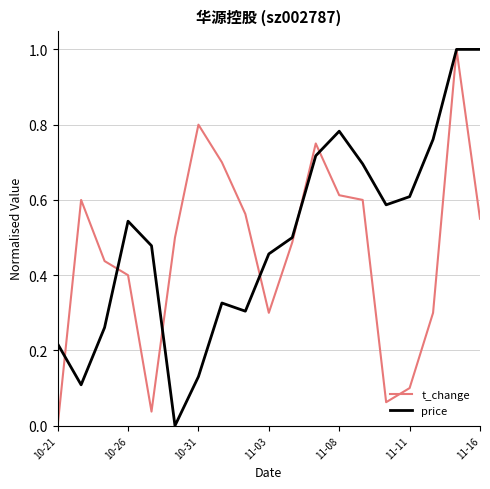

What is the difference between the maximum and minimum values in the t_change series?

1.0